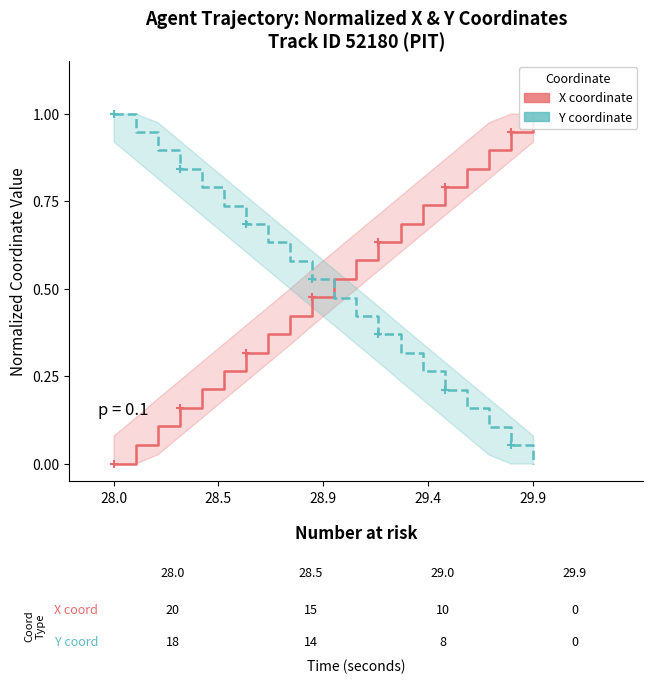

Is this an area chart (filled region under the line)?

No